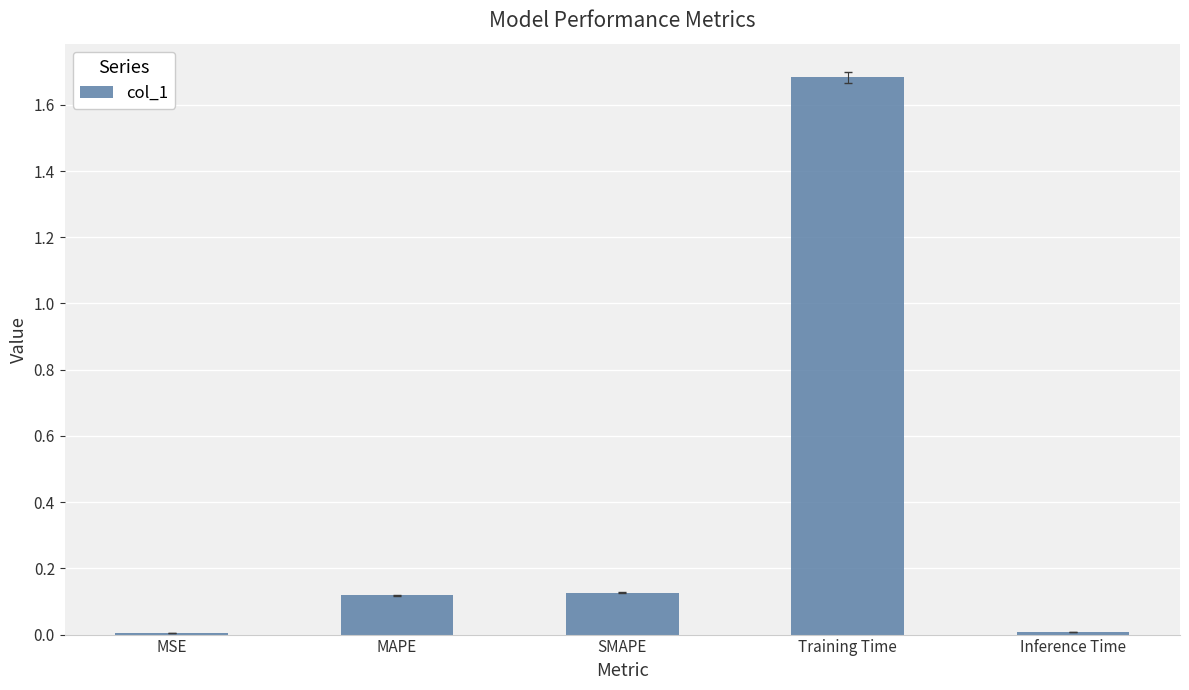

Which category has the highest value across all series?

Training Time